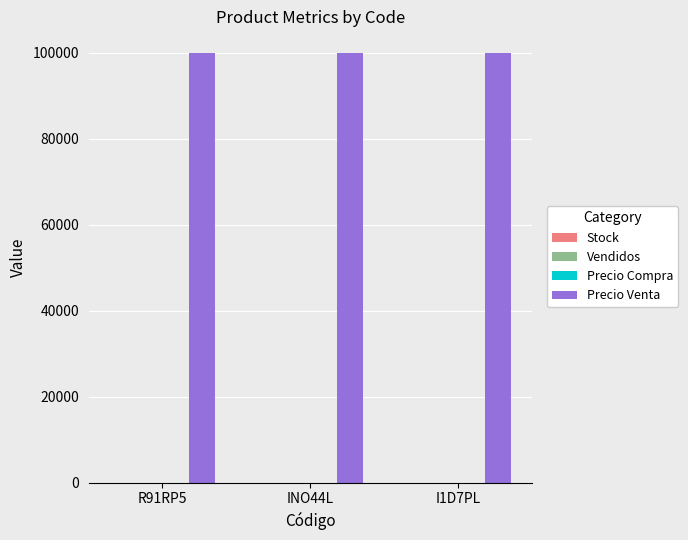

What is the maximum value for Precio Venta?

100000